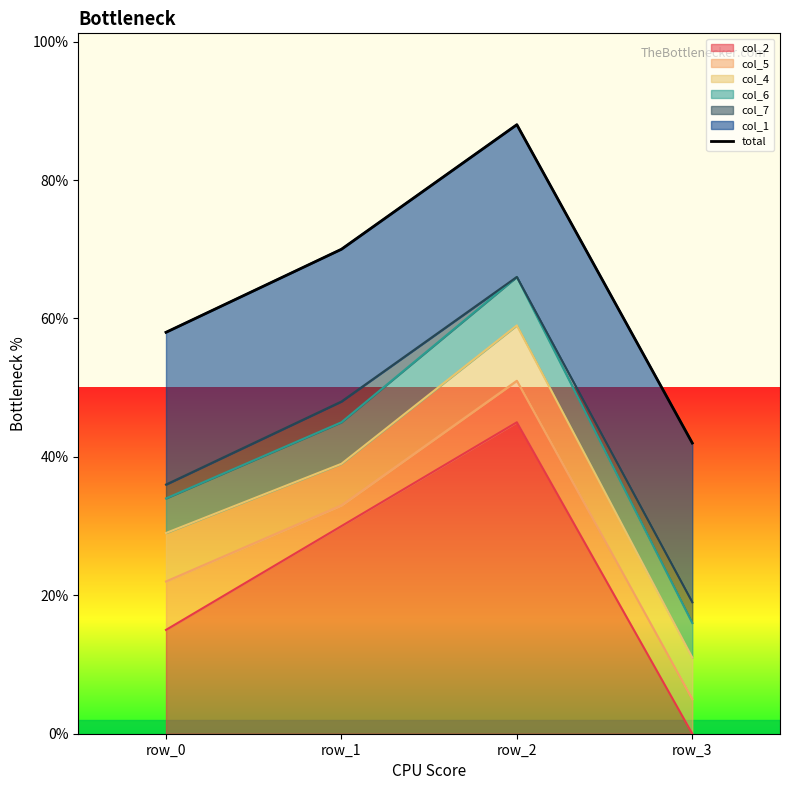

Reading left to right, list all the values displayed in this chart.

row_0=58	row_1=70	row_2=88	row_3=42